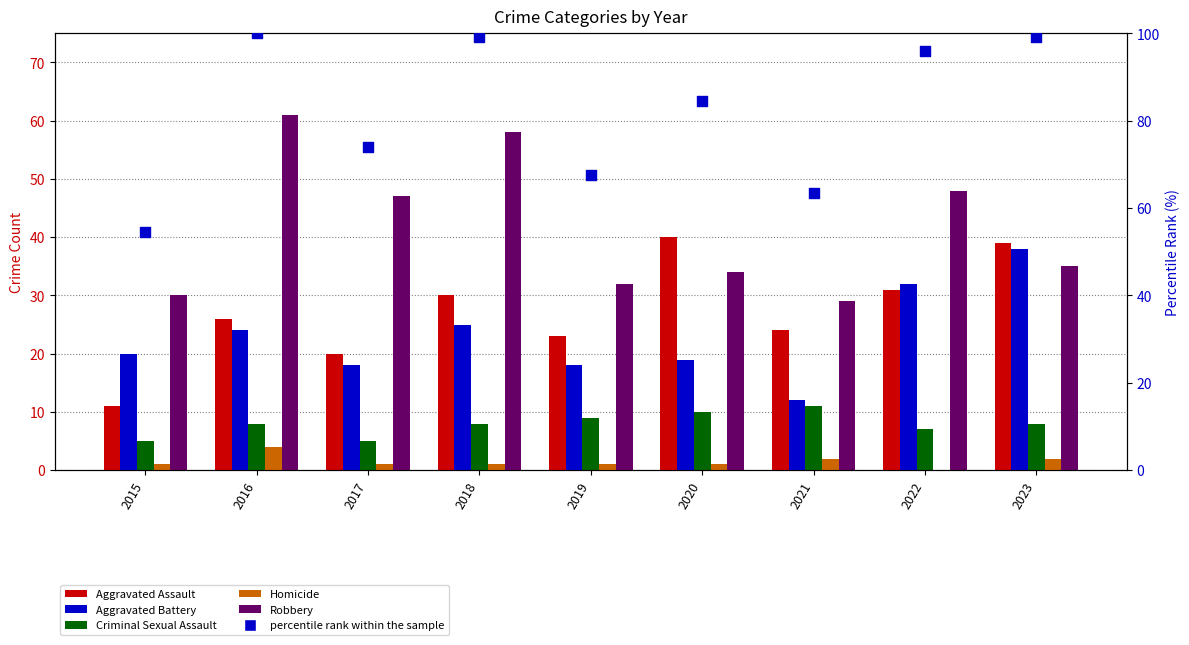

What is the total value across all series at 2018?

221.2